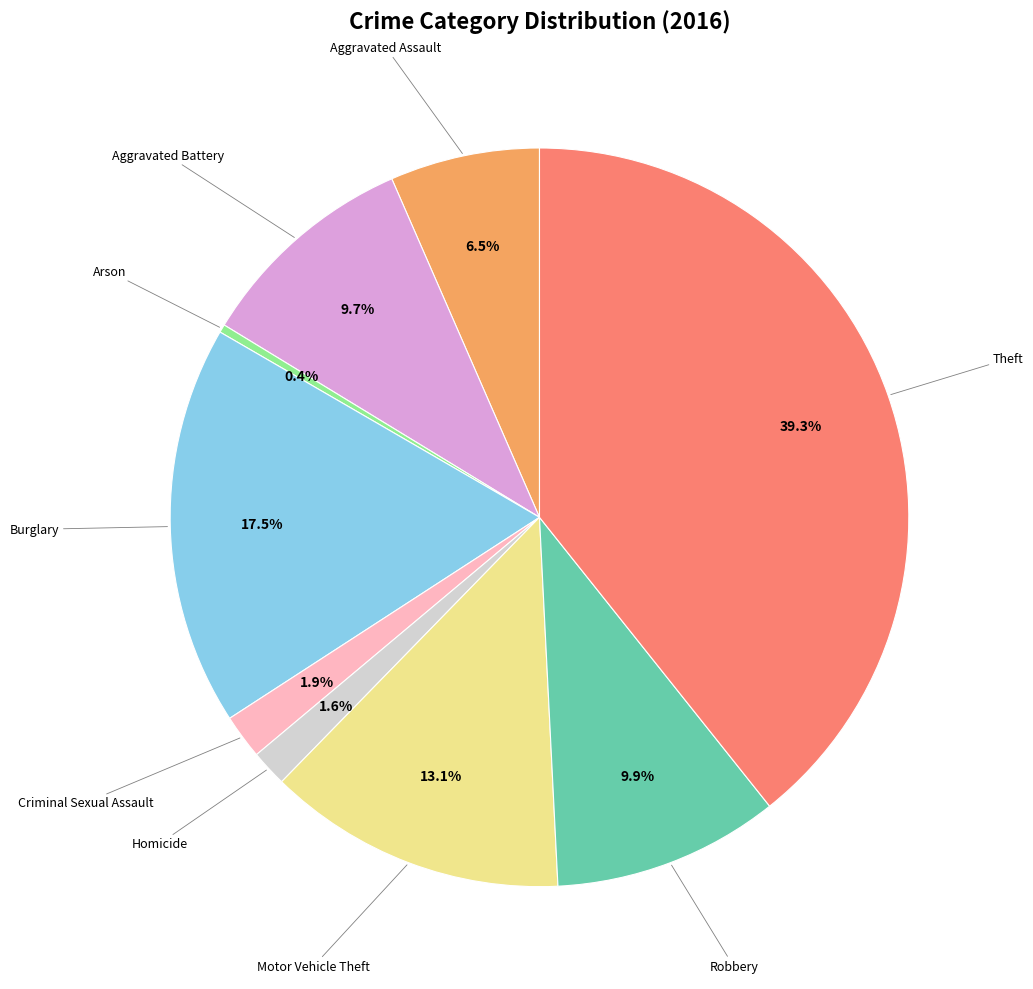

Is there any slice that represents more than half of the pie?

No